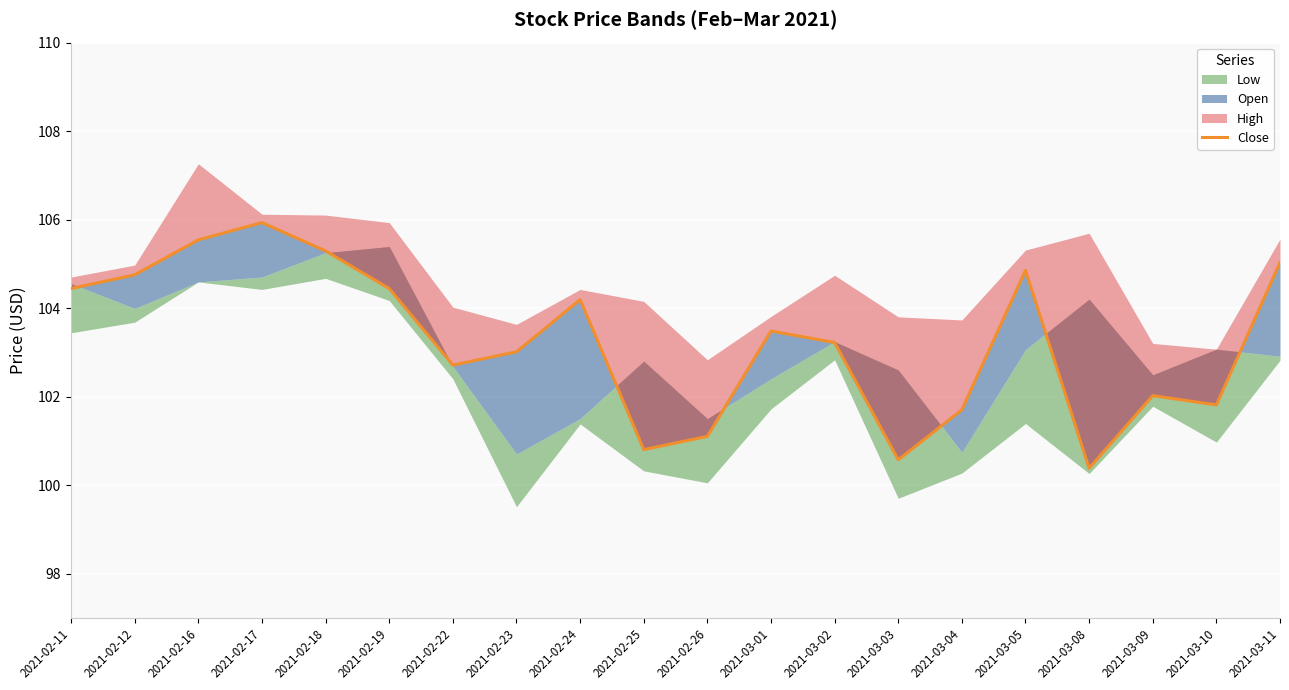

Which label corresponds to the smallest value in the chart?

2021-03-08